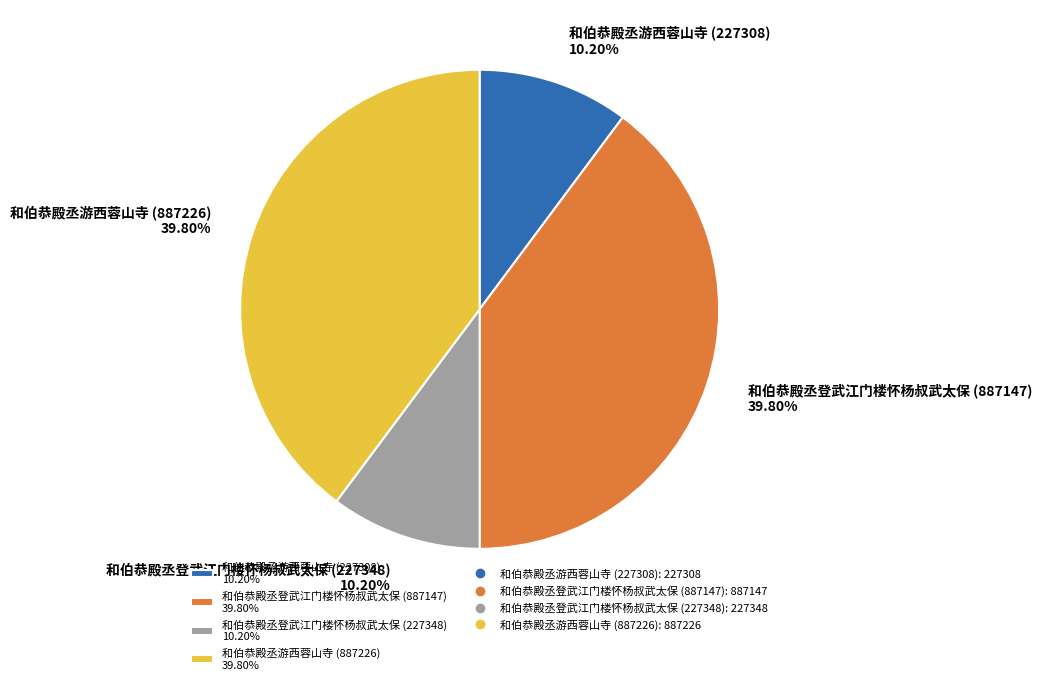

Does any single category account for the majority?

No